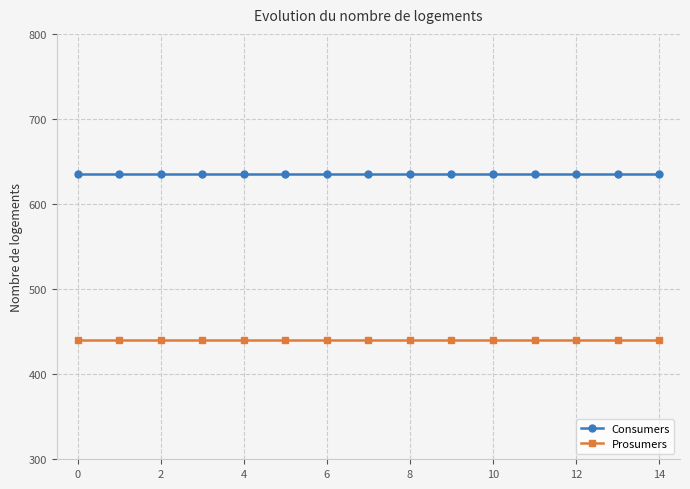

List the series in order of their peak value, highest first.

Consumers, Prosumers